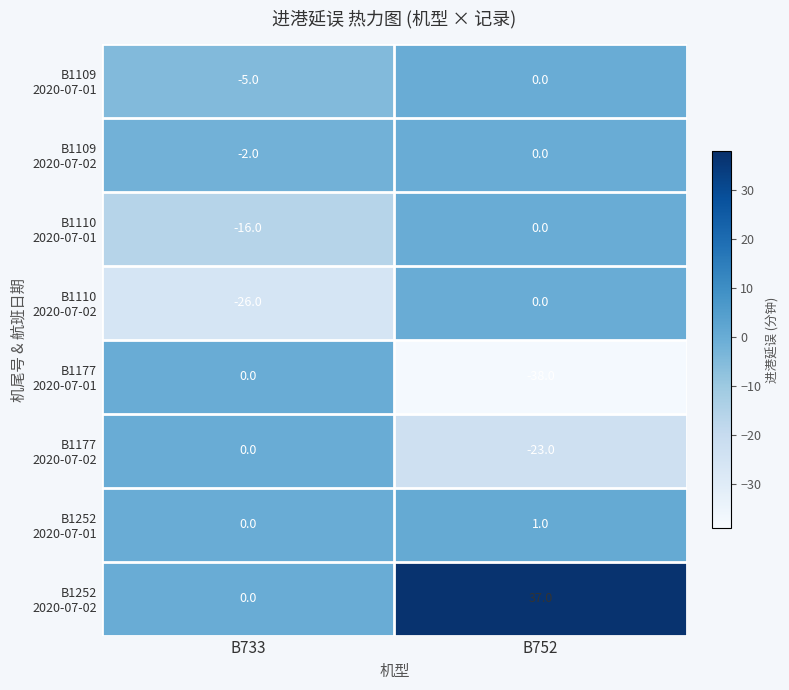

At which category does the chart reach its peak across all series?

B752